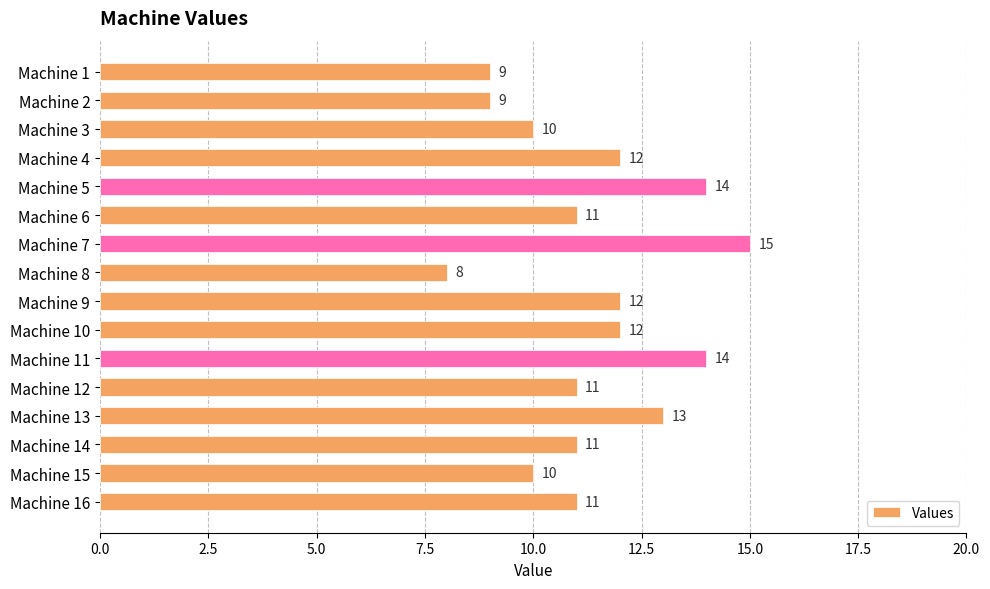

What is the minimum value shown in the chart?

8